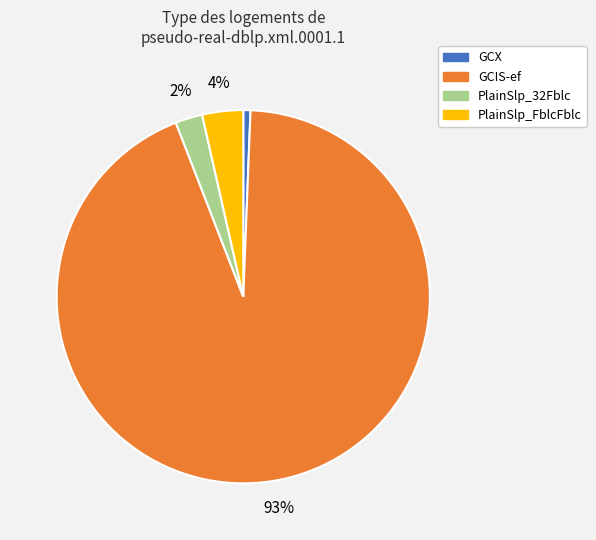

To the nearest percent, what portion does GCX represent?

1%